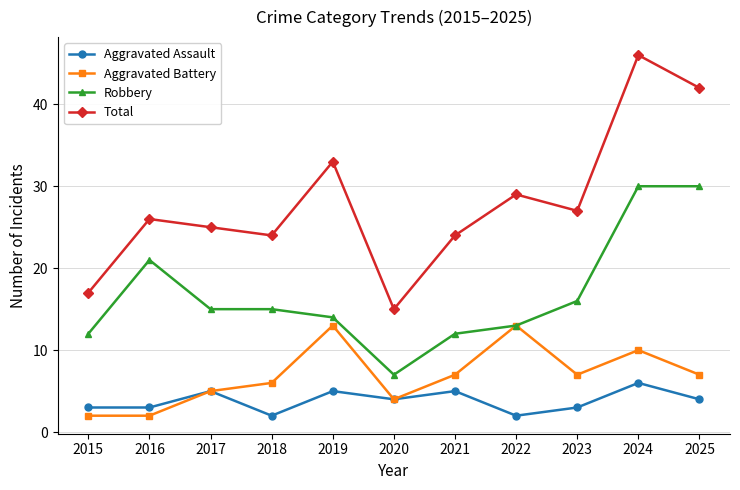

Reading left to right, transcribe all the data shown in this chart.

Aggravated Assault: 2015=3	2016=3	2017=5	2018=2	2019=5	2020=4	2021=5	2022=2	2023=3	2024=6	2025=4
Aggravated Battery: 2015=2	2016=2	2017=5	2018=6	2019=13	2020=4	2021=7	2022=13	2023=7	2024=10	2025=7
Robbery: 2015=12	2016=21	2017=15	2018=15	2019=14	2020=7	2021=12	2022=13	2023=16	2024=30	2025=30
Total: 2015=17	2016=26	2017=25	2018=24	2019=33	2020=15	2021=24	2022=29	2023=27	2024=46	2025=42